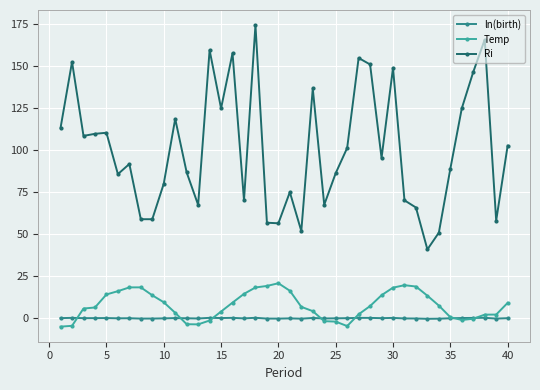

True or false: ln(birth) and Ri intersect in this chart.

False